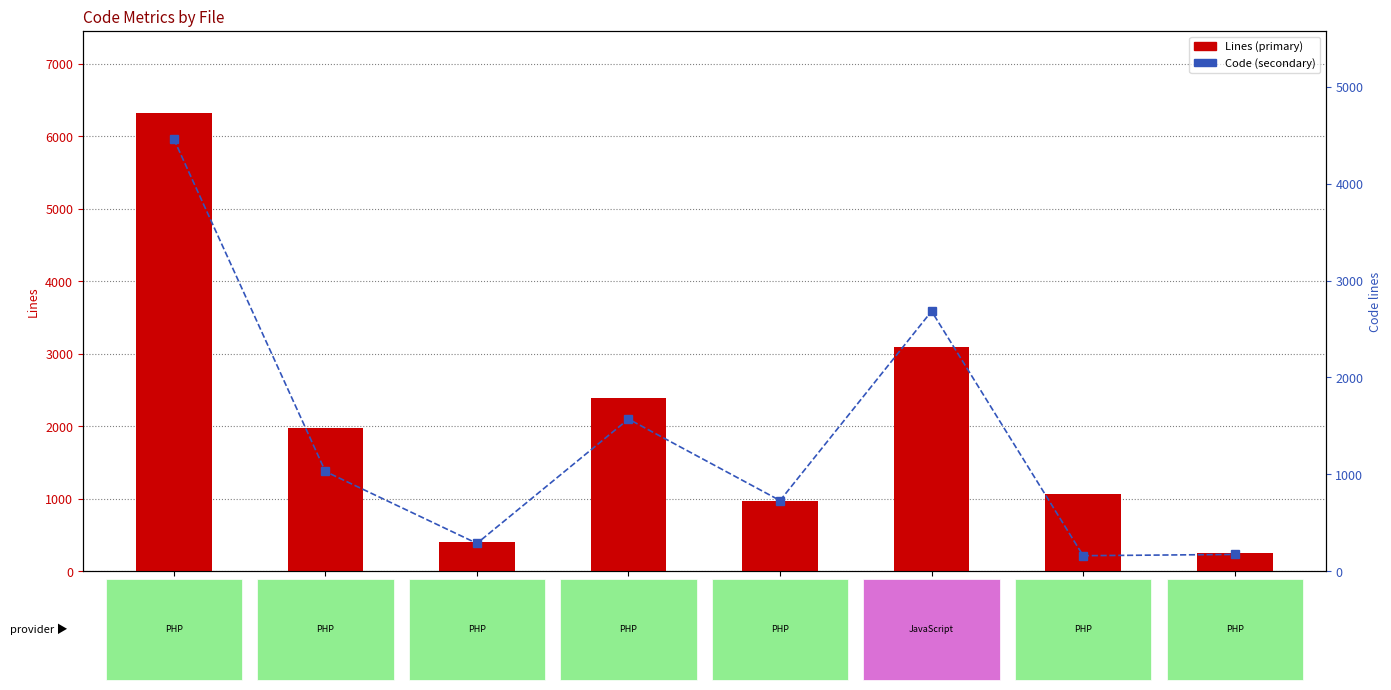

Reading left to right, list all the values displayed in this chart.

Lines: txplib_misc.php=6317	txplib_admin.php=1972	txp_auth.php=408	txp_article.php=2387	txp_admin.php=966	textpattern.js=3091	constants.php=1060	_to_4.6.0.php=251
Code: txplib_misc.php=4460	txplib_admin.php=1030	txp_auth.php=288	txp_article.php=1571	txp_admin.php=730	textpattern.js=2684	constants.php=161	_to_4.6.0.php=174